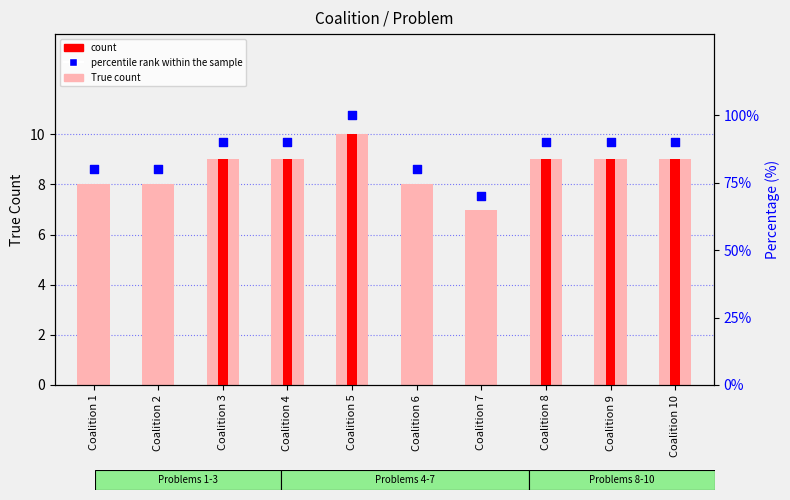

Which series reaches the minimum Y coordinate?

True count